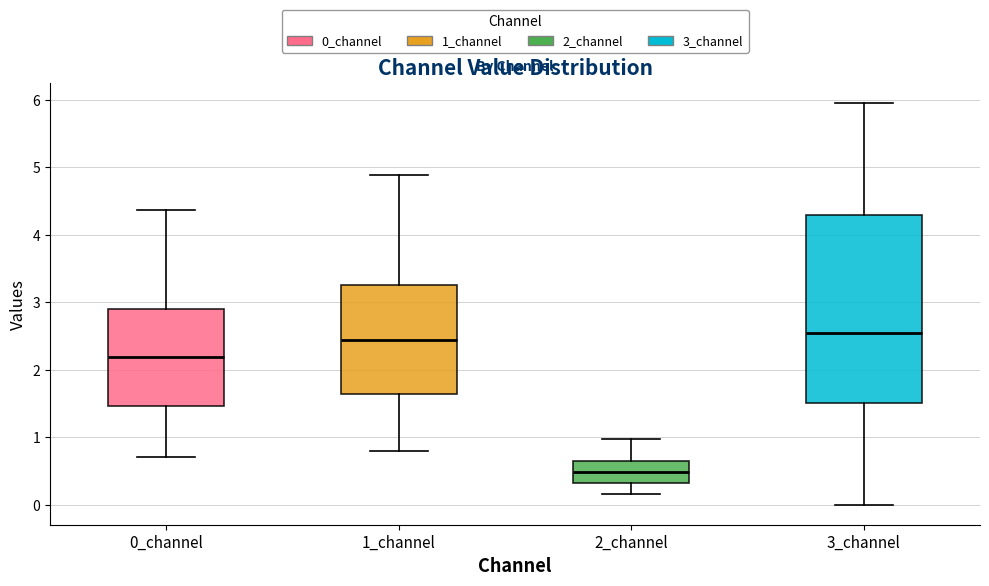

Where does the upper whisker of the box for 1_channel end on the y-axis? The values are not printed on the chart, so give them approximately, as read against the axis.

4.9